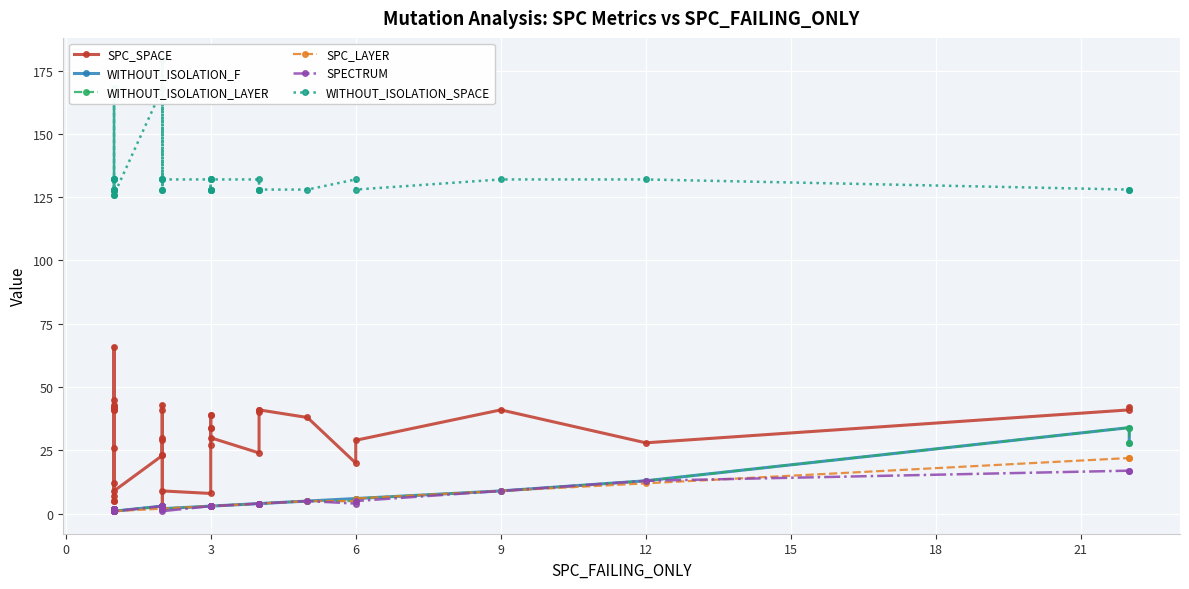

What are all the series names shown in the legend?

SPC_SPACE, WITHOUT_ISOLATION_F, WITHOUT_ISOLATION_LAYER, SPC_LAYER, SPECTRUM, WITHOUT_ISOLATION_SPACE